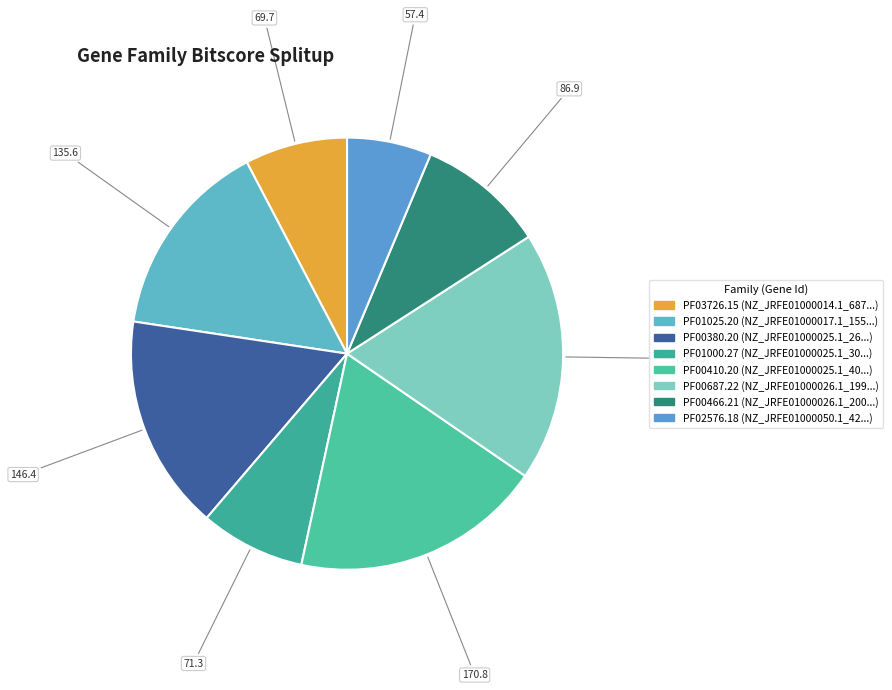

Does PF01025.20 represent more than half of the total?

No